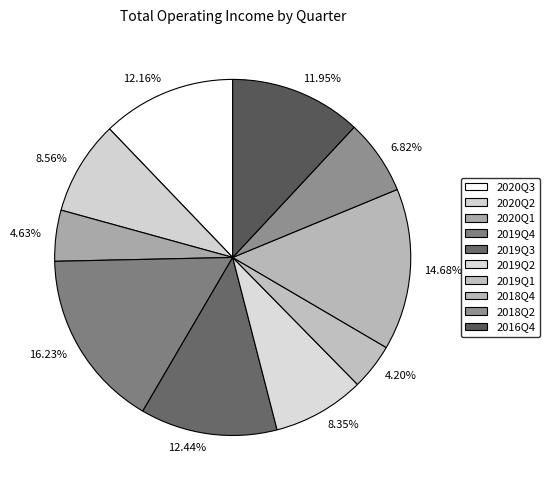

Count the number of slices in the pie.

10